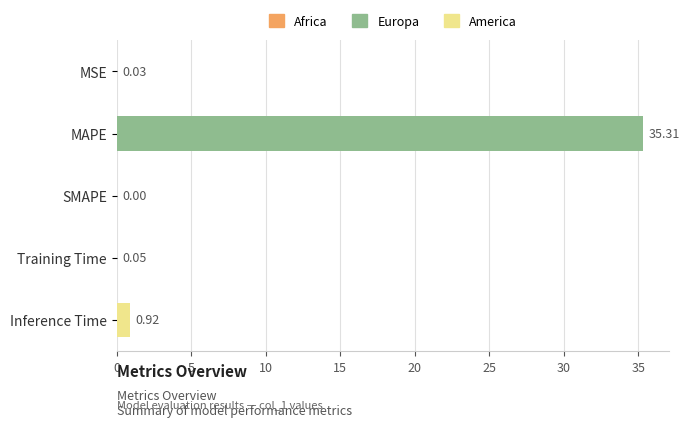

What is the sum of all values?

36.3